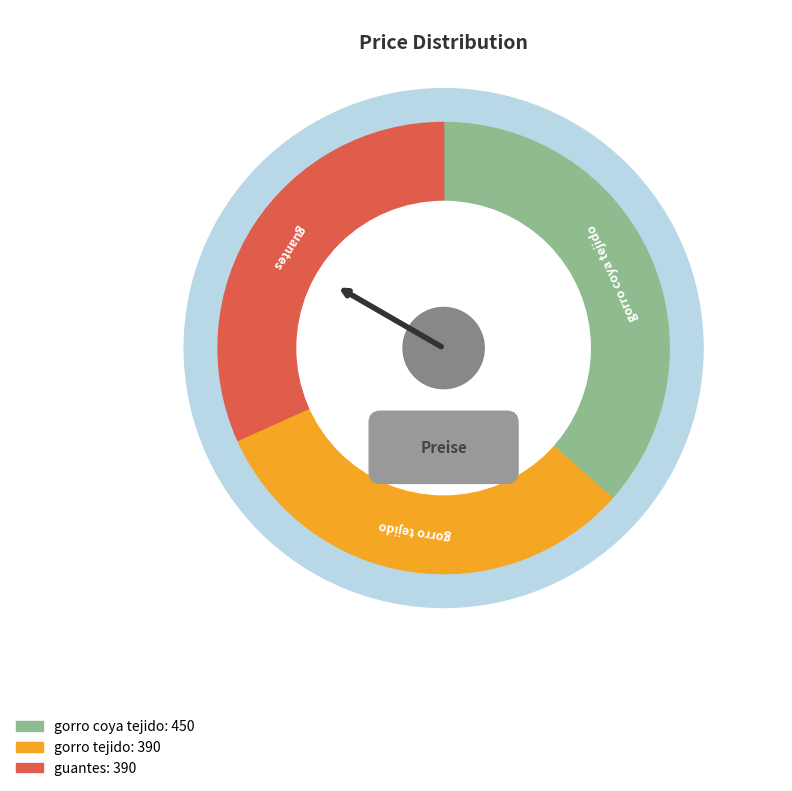

To the nearest percent, what is the difference between the largest and smallest slice percentages?

5%